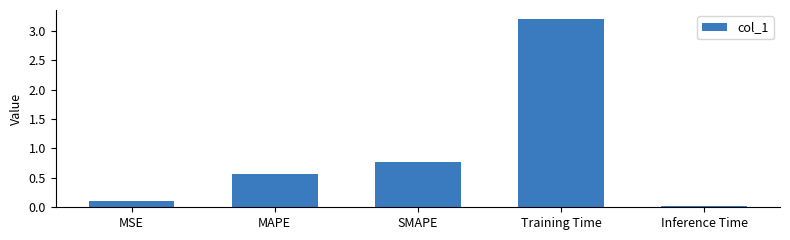

What position from the right is MAPE?

4